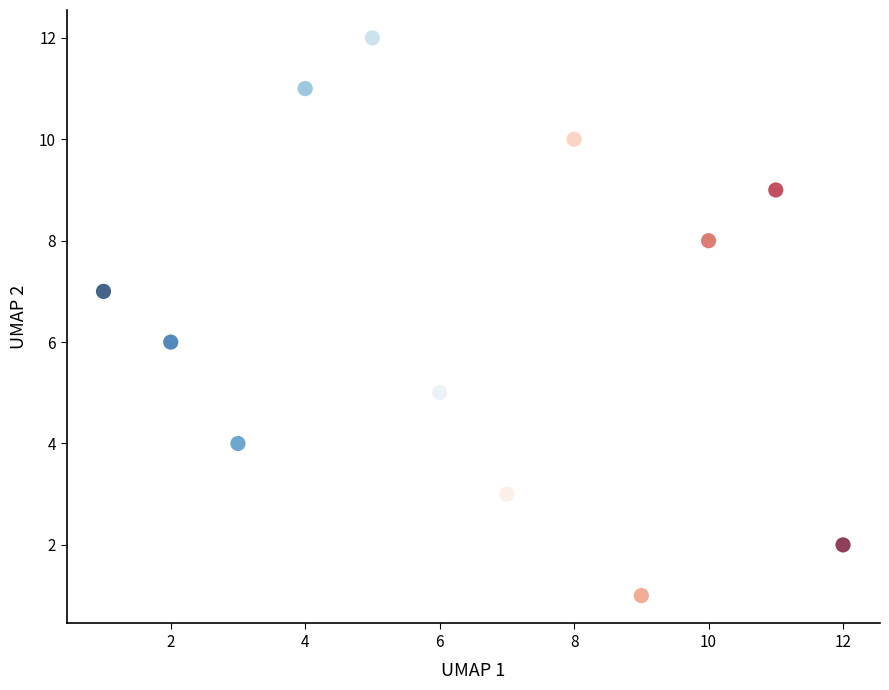

What is the range of Y values (max minus min)?

11